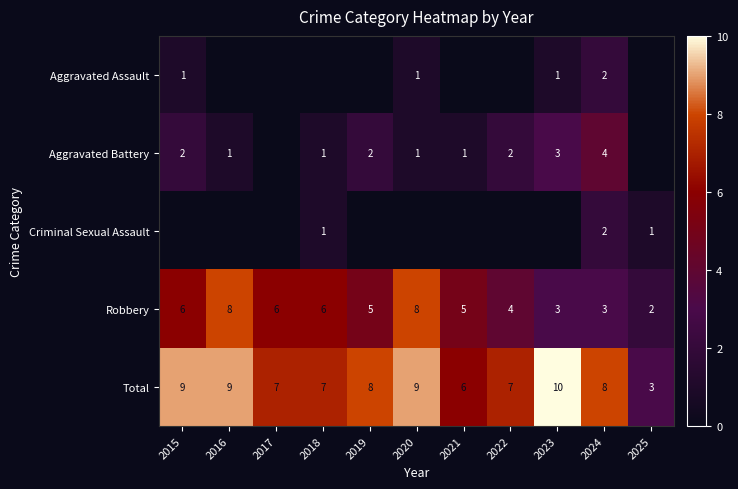

What is the sum of the Total values at 2020 and 2019?

17